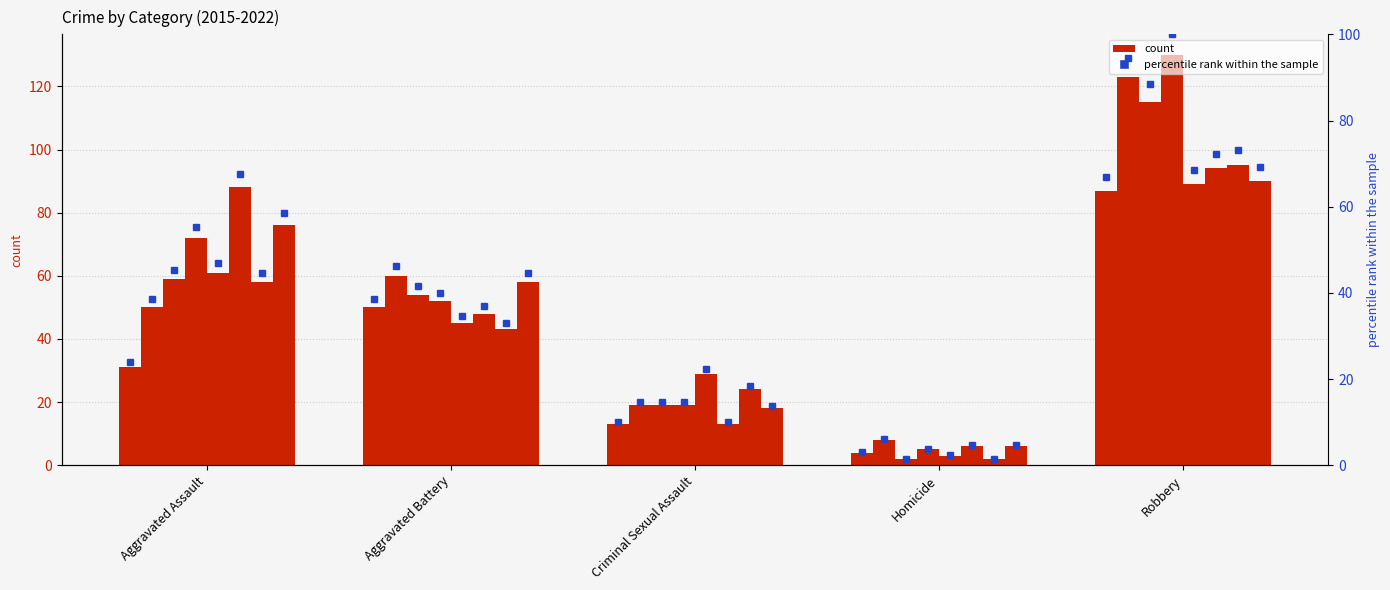

What is the label of the 2nd bar from the left?

Aggravated Battery